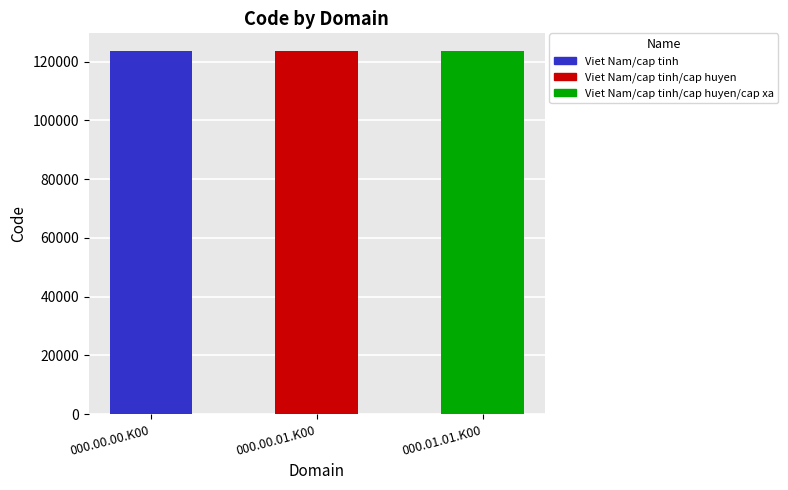

What is the value of the 2nd bar from the left?

123457